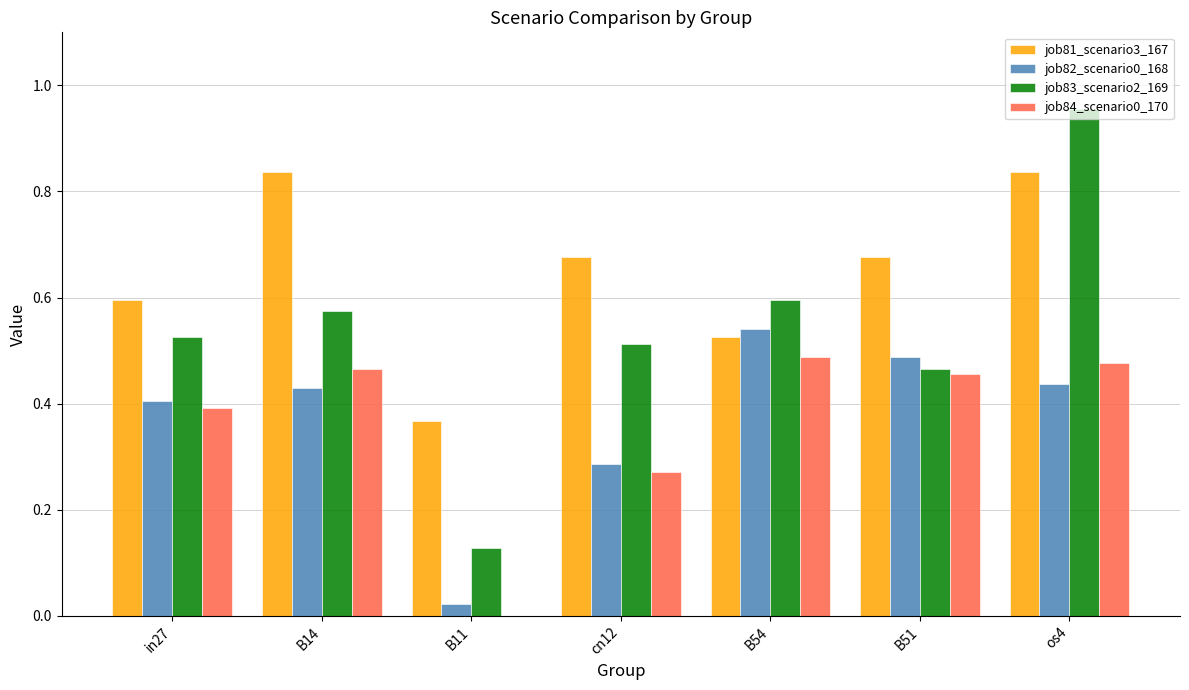

How many groups of bars are there?

7